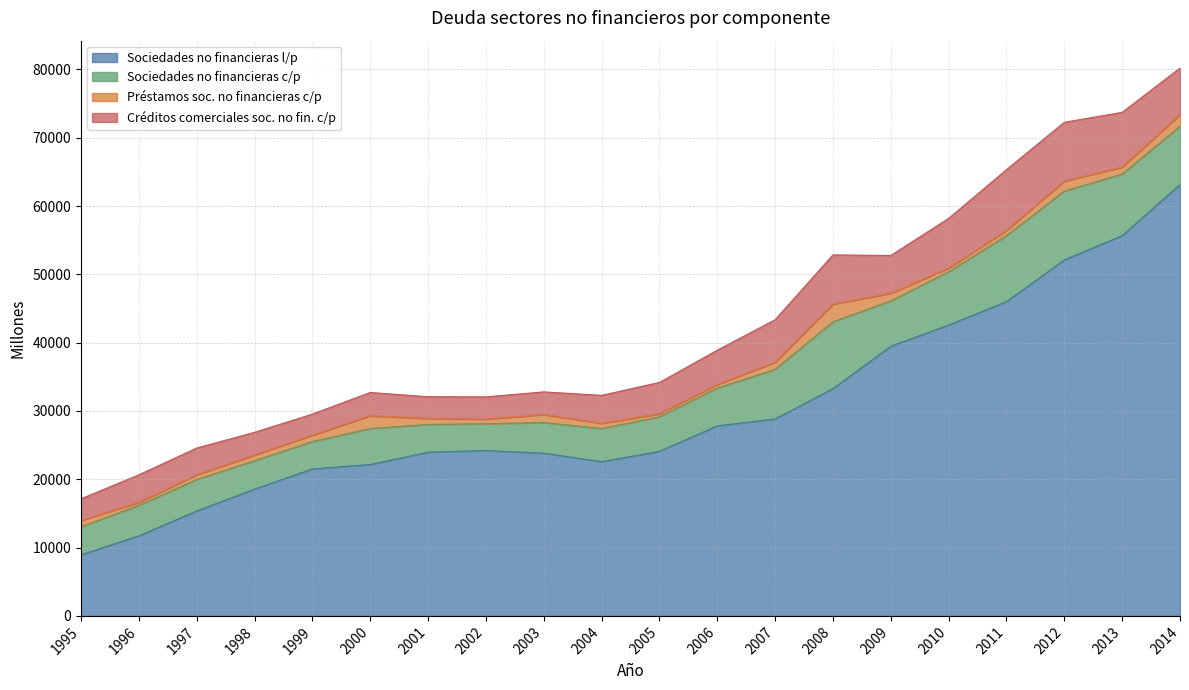

How many lines are shown in the chart?

4